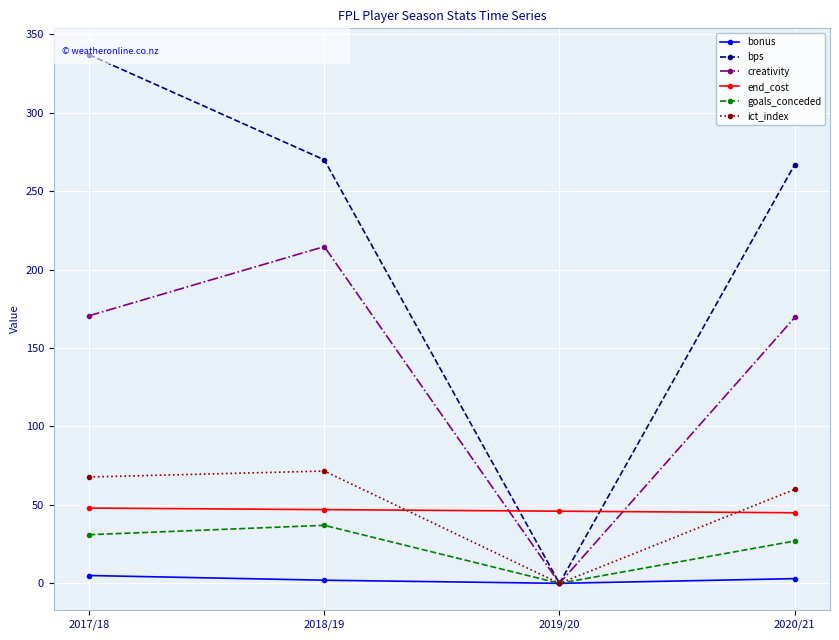

List the series in order of their peak value, lowest first.

bonus, goals_conceded, end_cost, ict_index, creativity, bps